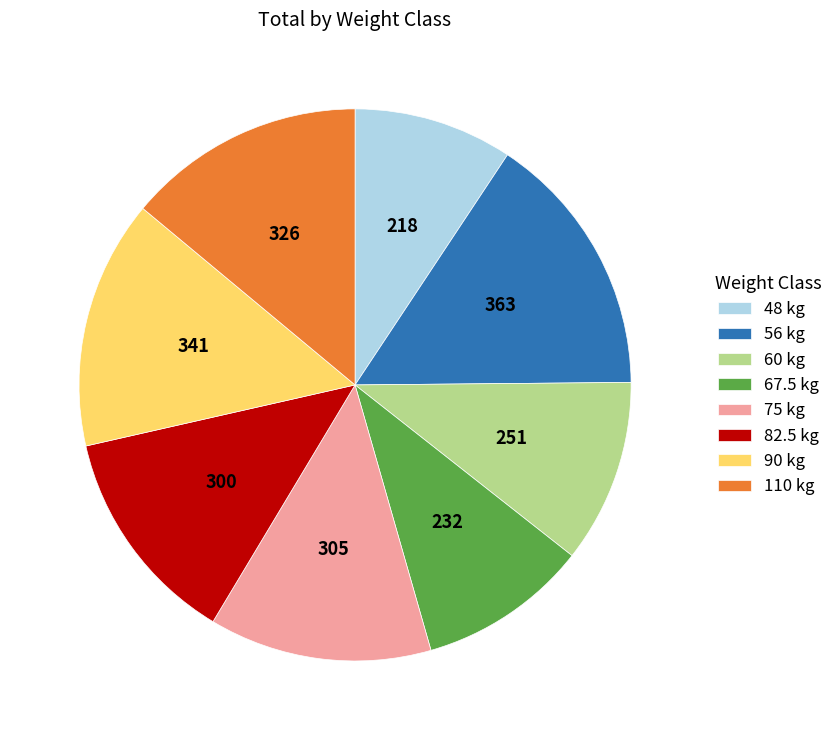

Combined, do 48 kg and 67.5 kg account for over 50%?

No